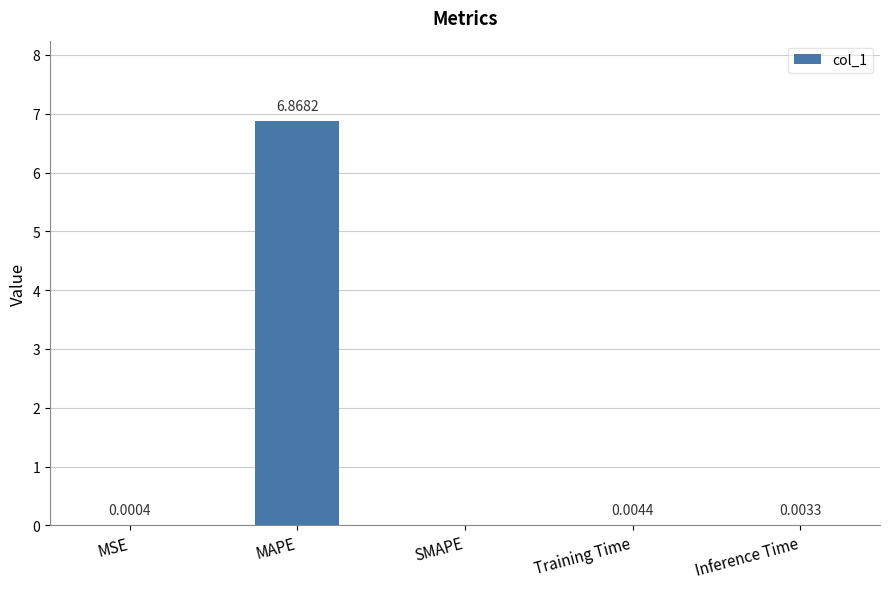

Which has a higher value, MSE or Inference Time?

Inference Time